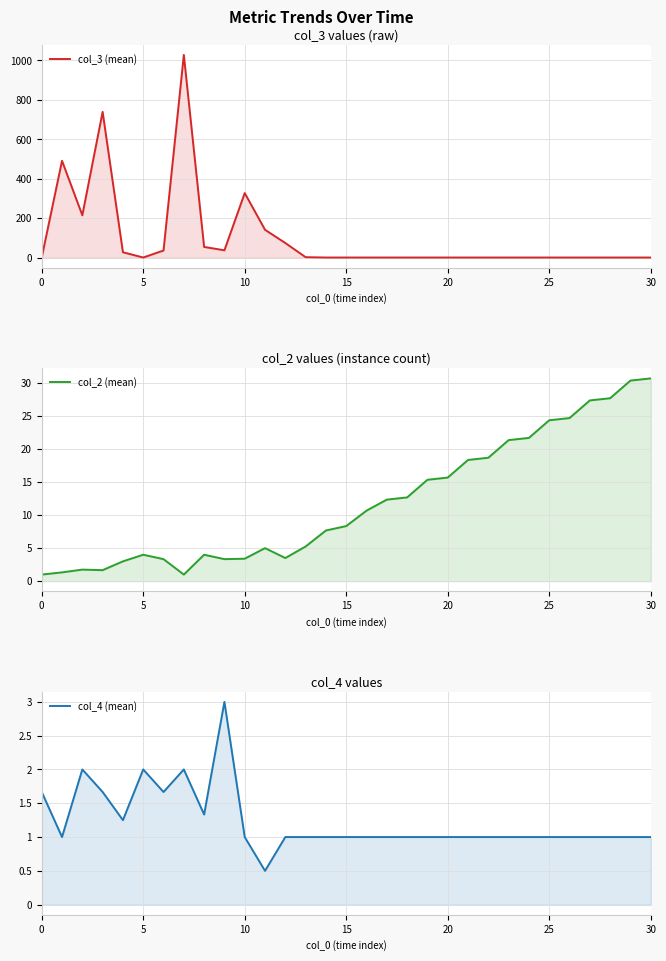

In col_2 (mean), how many points are higher than both neighbors (excluding endpoints)?

4